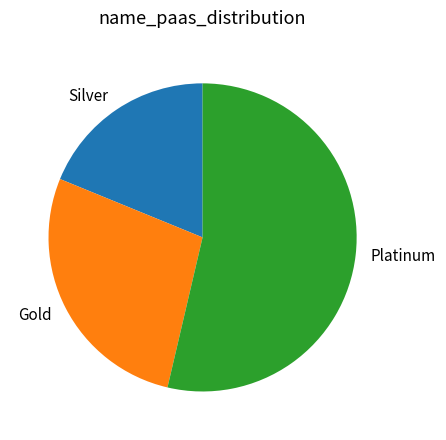

Does any single category account for the majority?

Yes